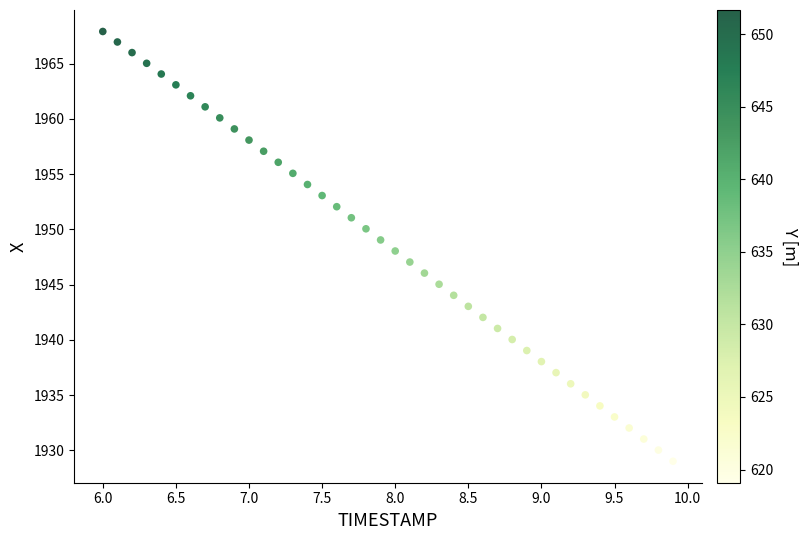

What is the range of Y values (max minus min)?

38.9